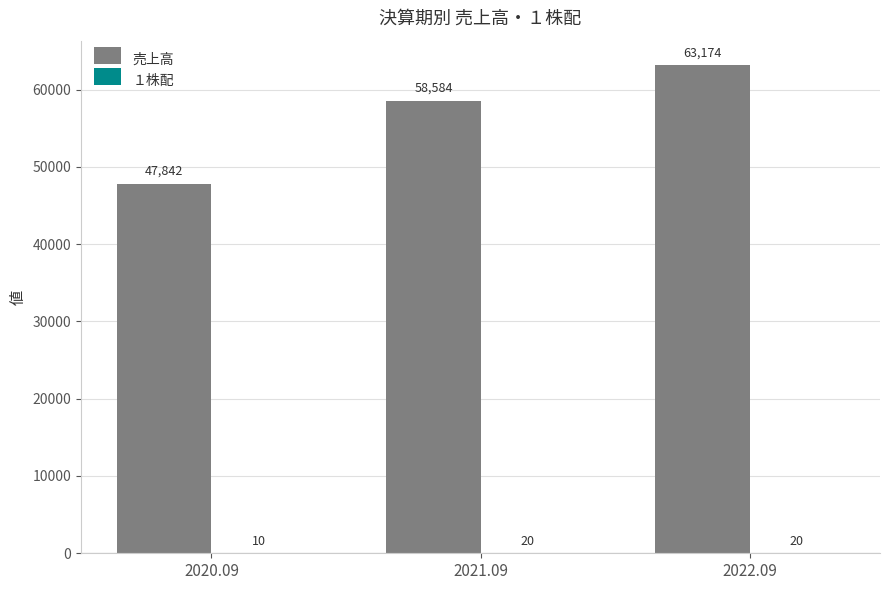

How many groups of bars are there?

3